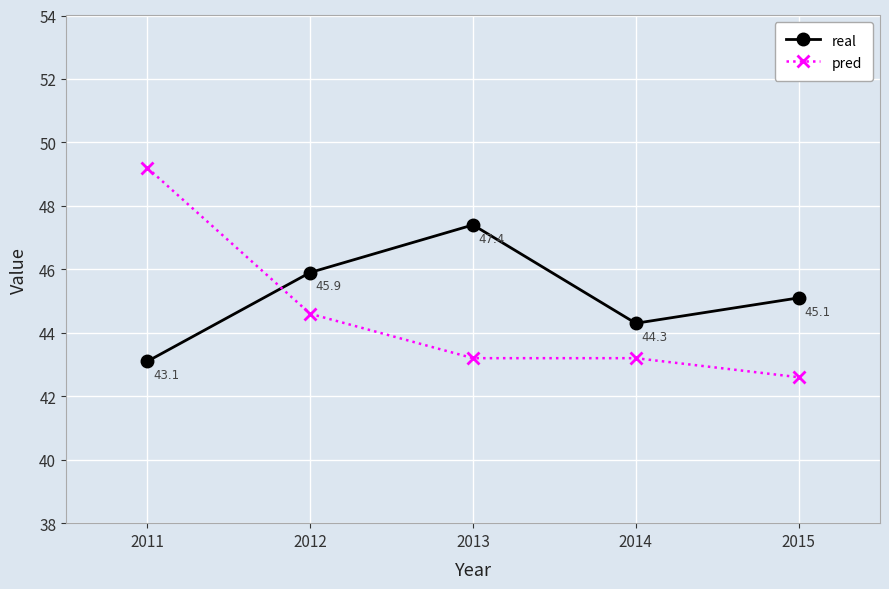

What is the sum of all real values?

225.8